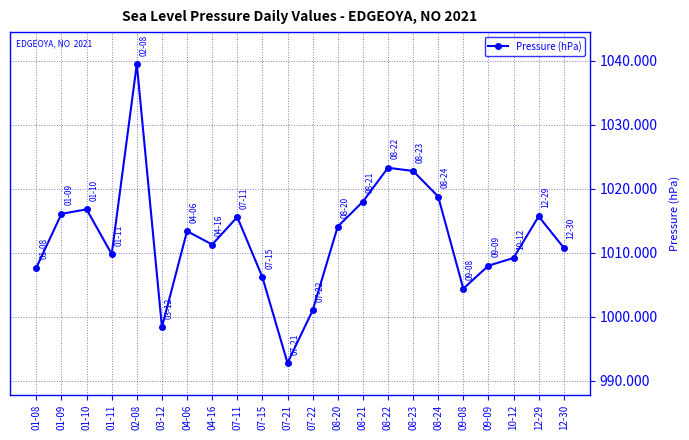

What is the difference between the maximum and second lowest values?

41.1